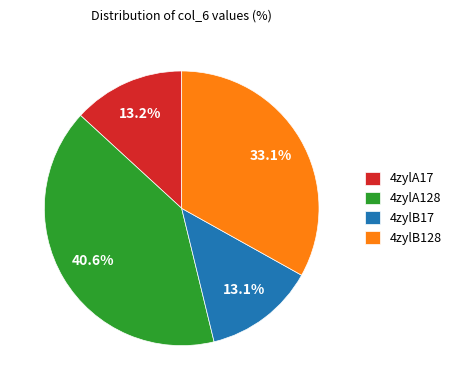

The 4zylA17 slice represents 13% of the pie. True or false?

True